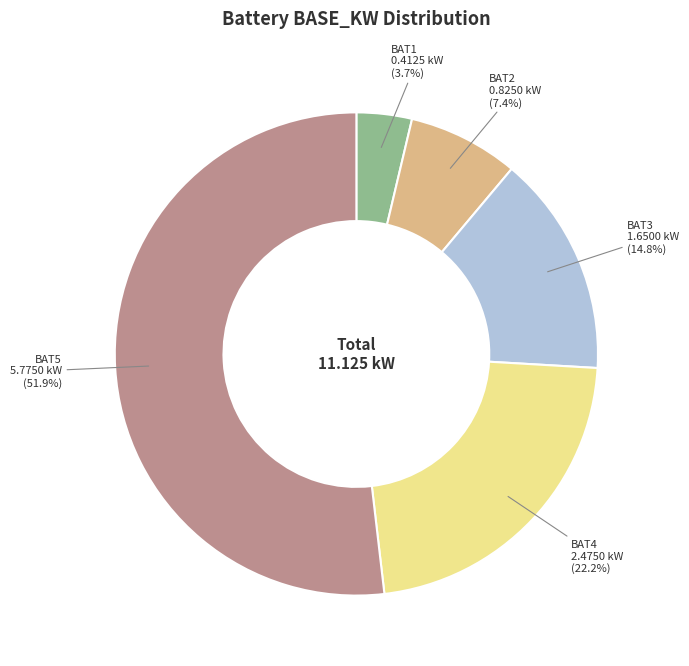

Does any single category account for the majority?

Yes